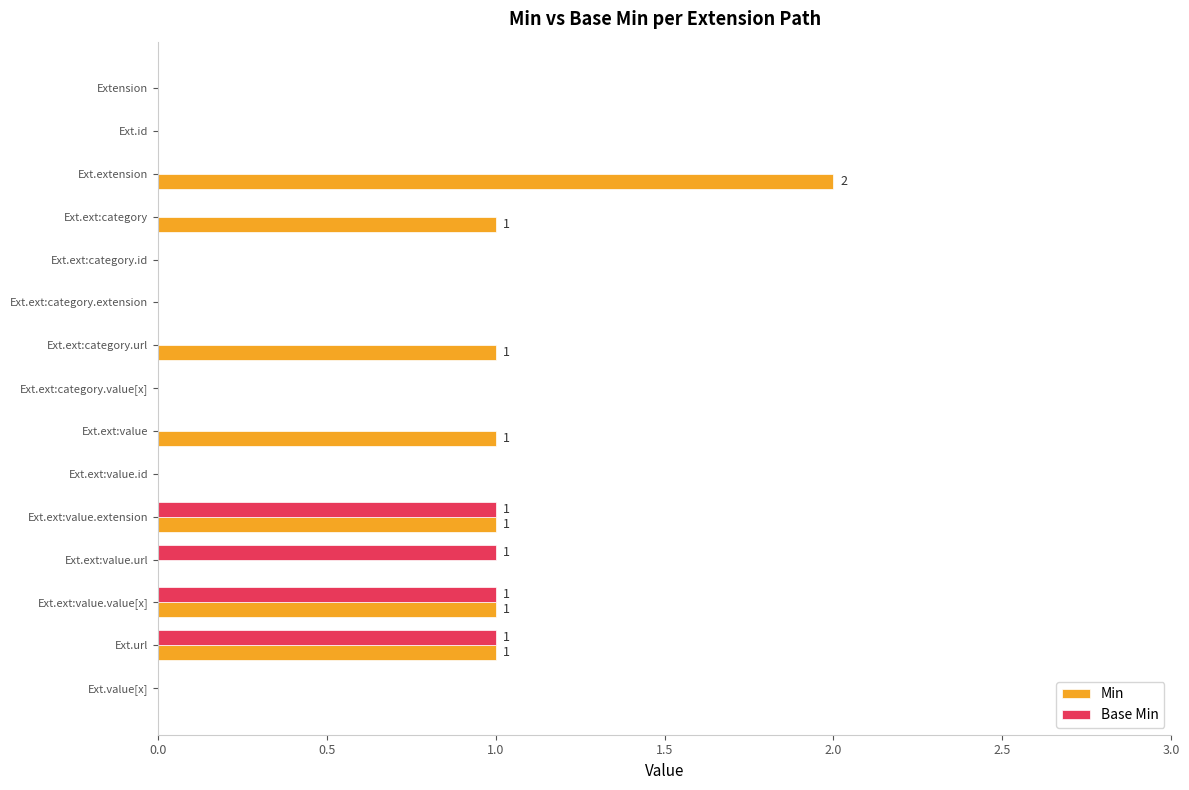

What is the sum of all Min values?

8